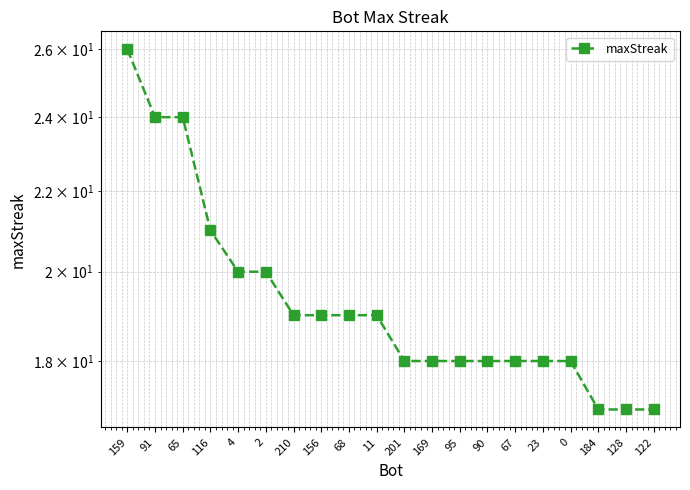

What is the difference between the values at 91 and 128?

7